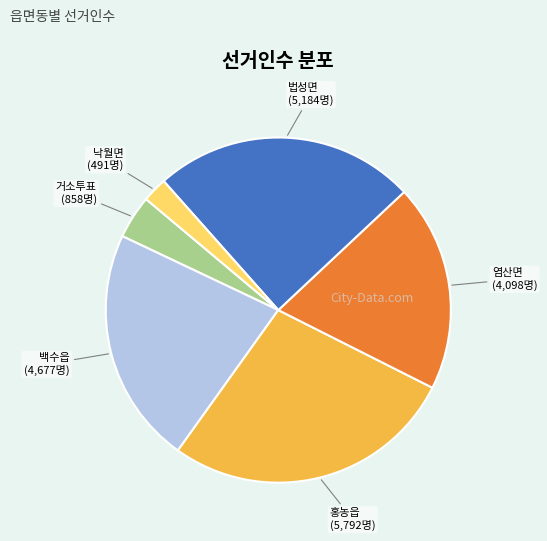

Is there a majority slice in this chart?

No